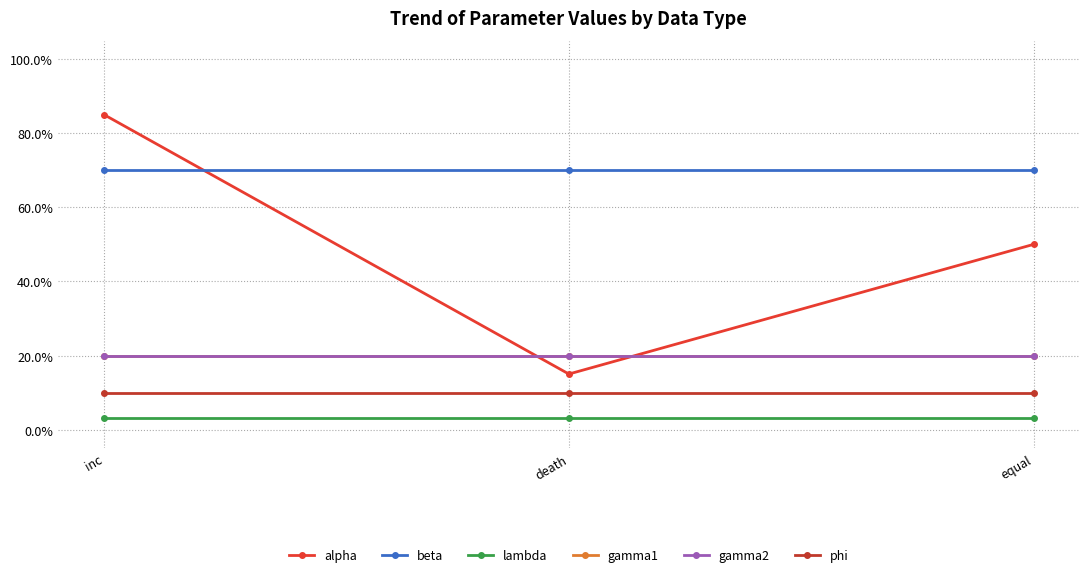

Rank the categories by gamma2 value from highest to lowest.

inc, death, equal